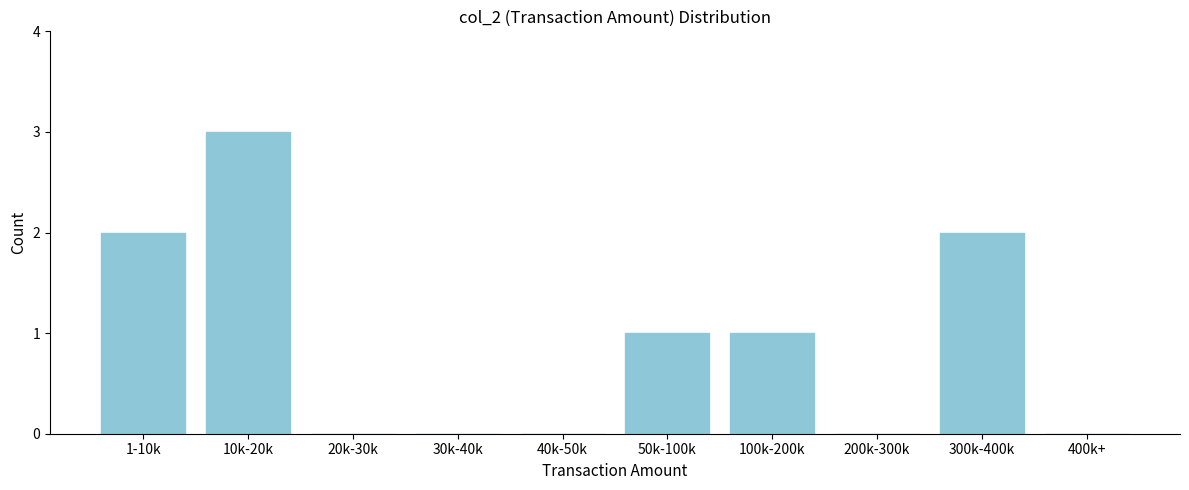

Reading right to left, list all the values displayed in this chart.

400k+=0	300k-400k=2	200k-300k=0	100k-200k=1	50k-100k=1	40k-50k=0	30k-40k=0	20k-30k=0	10k-20k=3	1-10k=2